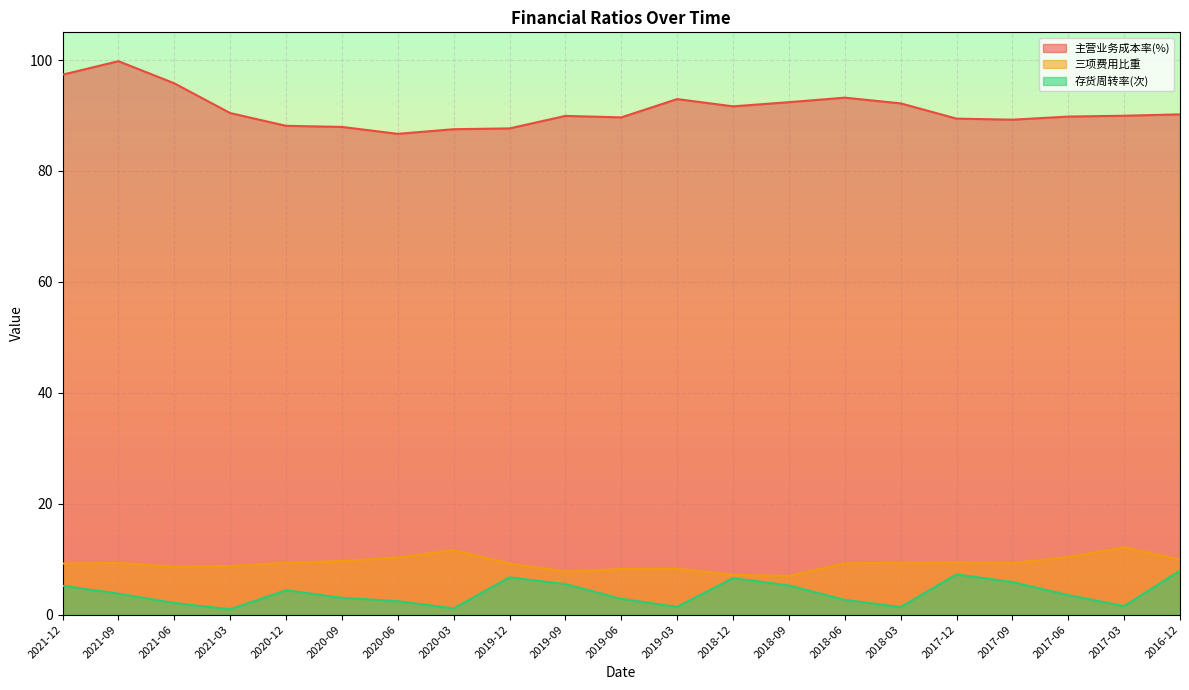

Where is the first local minimum for 存货周转率(次)?

2021-03